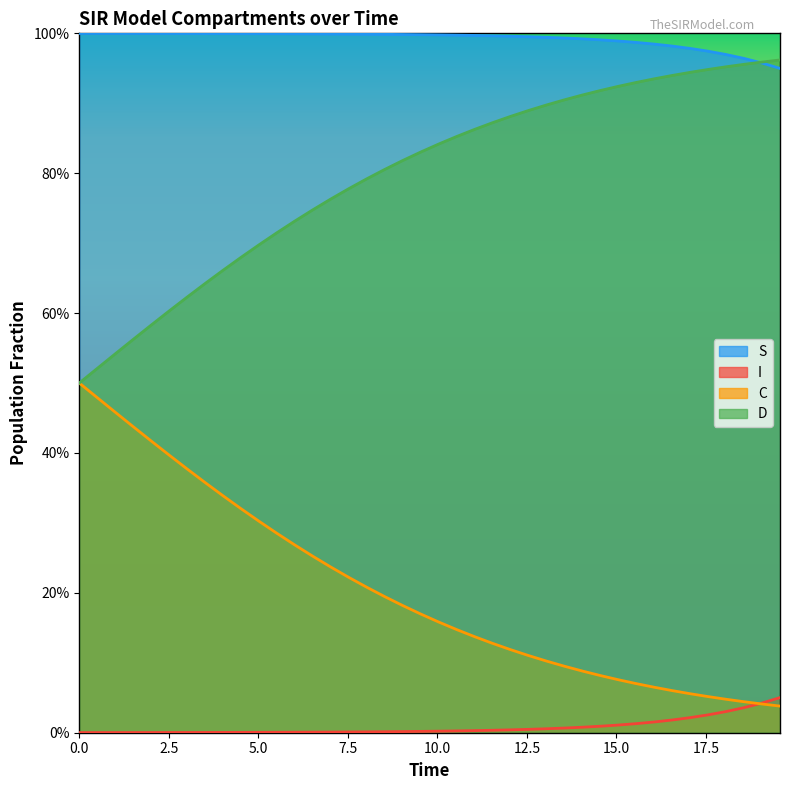

What is the label of the 37th point from the left?

36